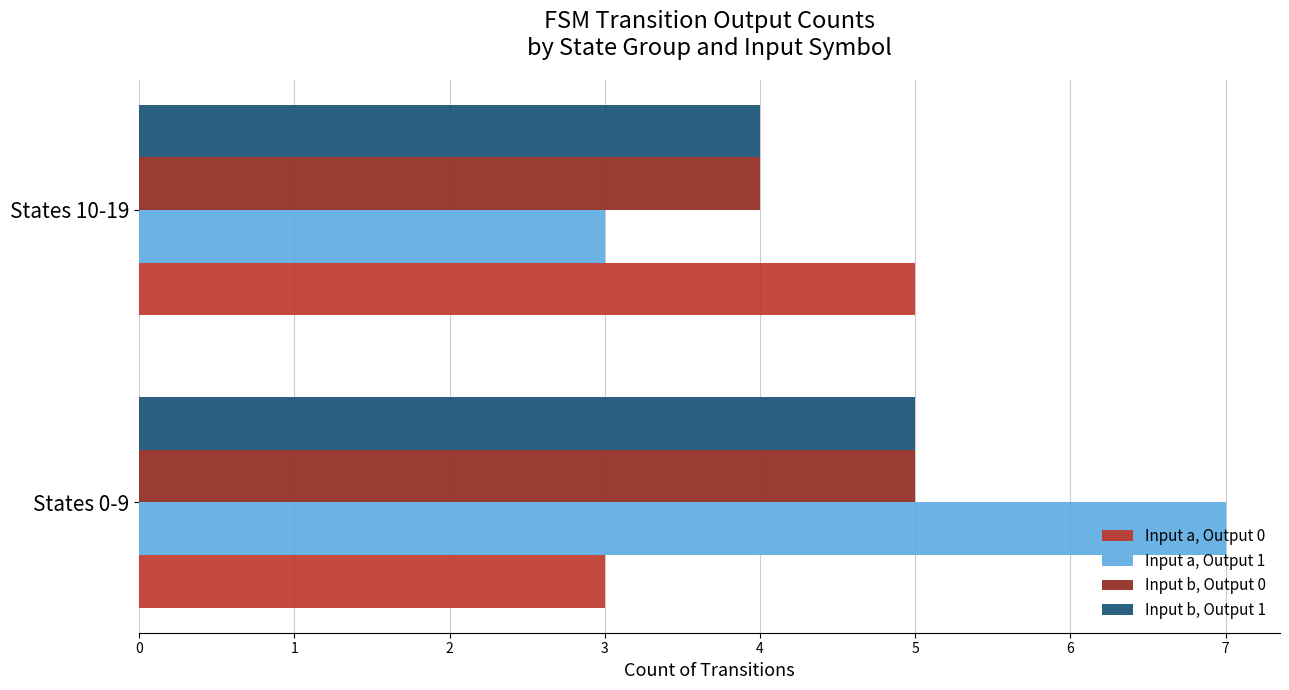

List the labels in order of Input b, Output 0 value, largest first.

States 0-9, States 10-19